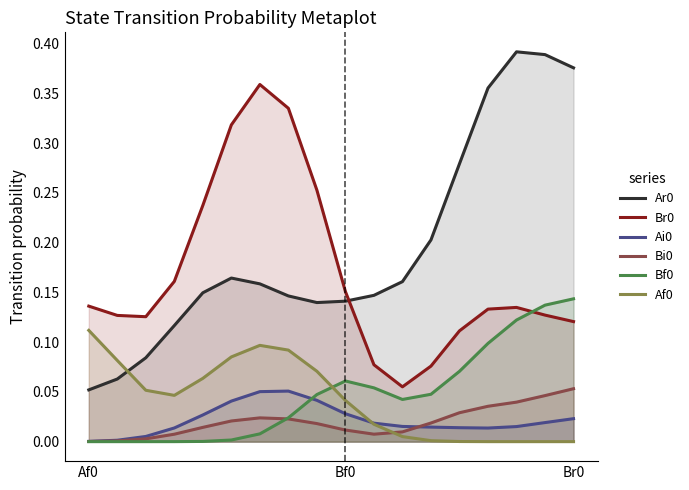

True or false: Ar0 and Br0 intersect in this chart.

True